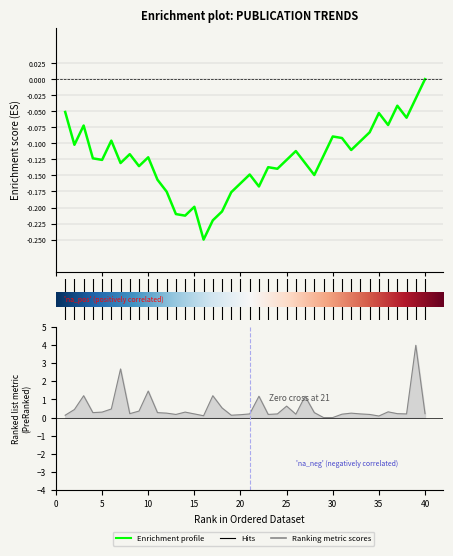

True or false: the data shows 2.7 at 7.

True